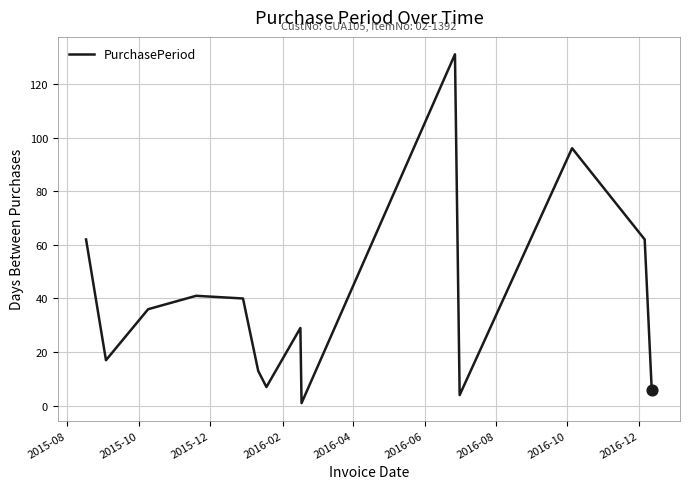

What is the difference between the maximum and minimum values?

130